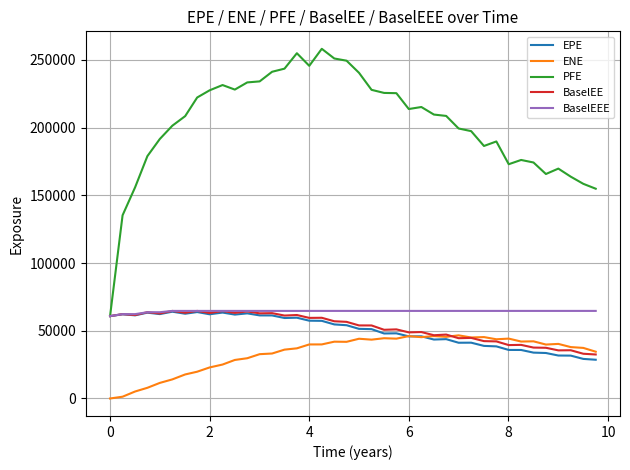

What is the highest value of the BaselEE series?

64671.8